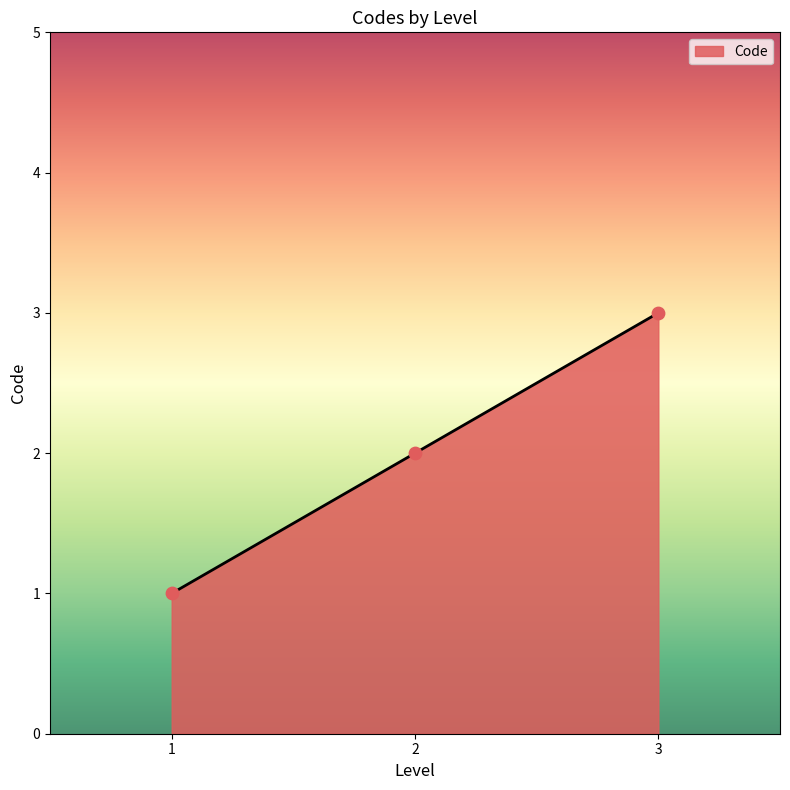

What is the change in value from 1 to 3?

+2